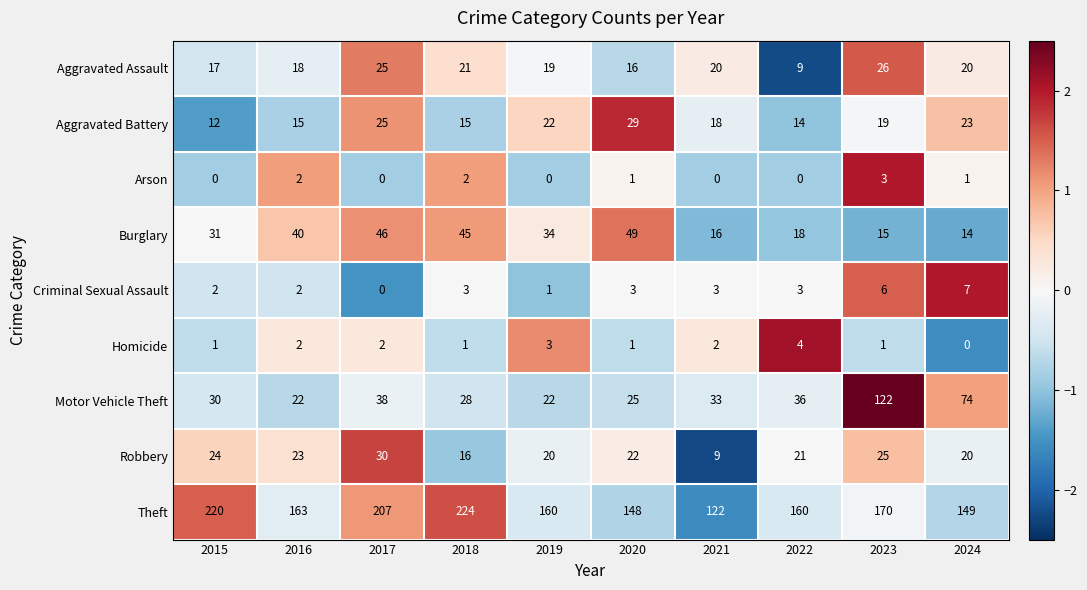

What is the average value of the Burglary series?

31